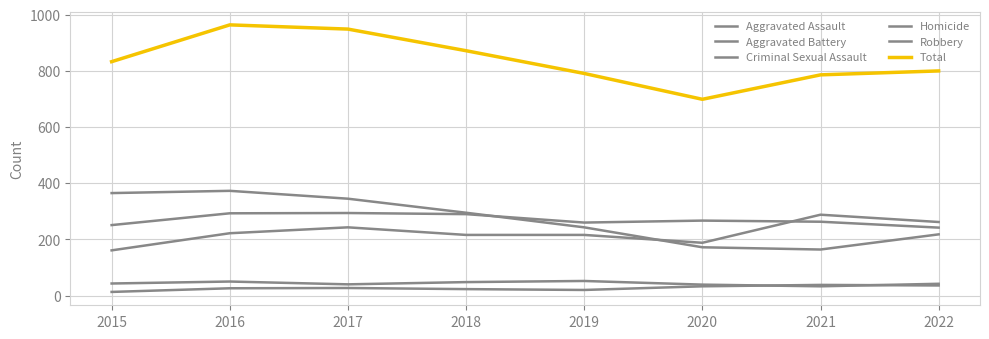

True or false: Aggravated Battery and Aggravated Assault intersect in this chart.

True